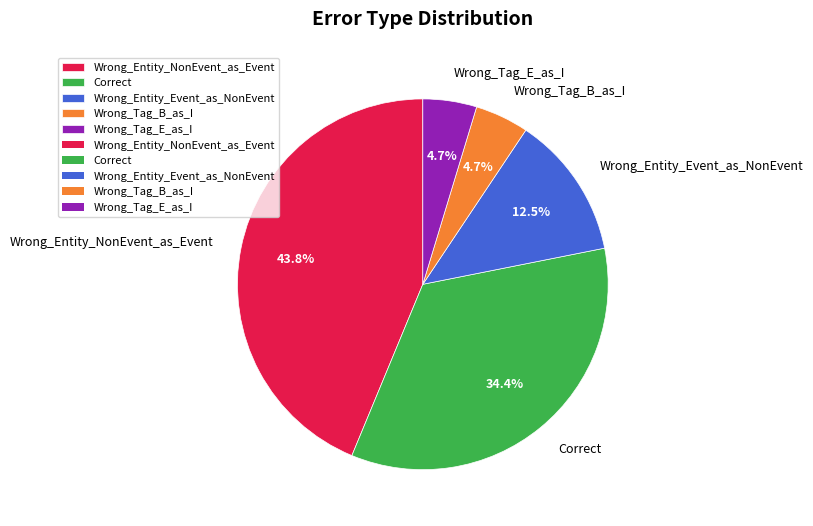

The Wrong_Tag_B_as_I slice represents 5% of the pie. True or false?

True